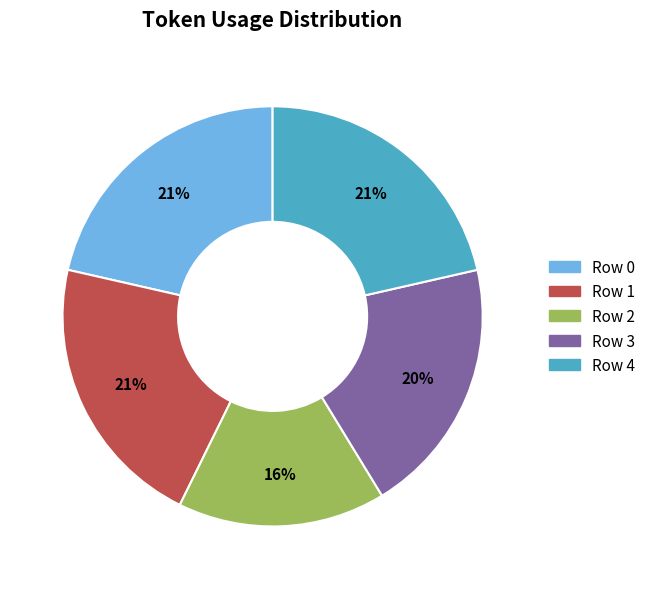

What is the smallest slice in the pie chart?

Row 2